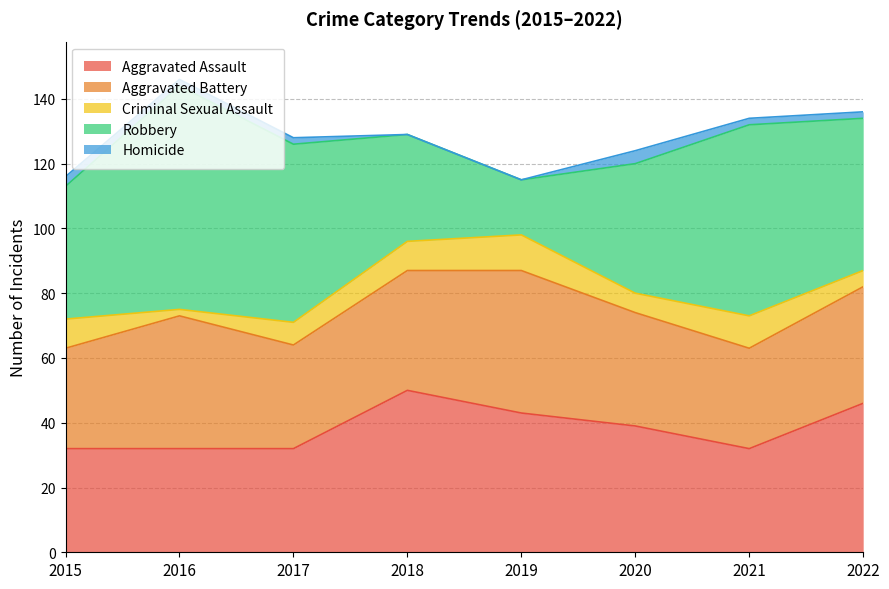

How many series are shown in this chart?

5